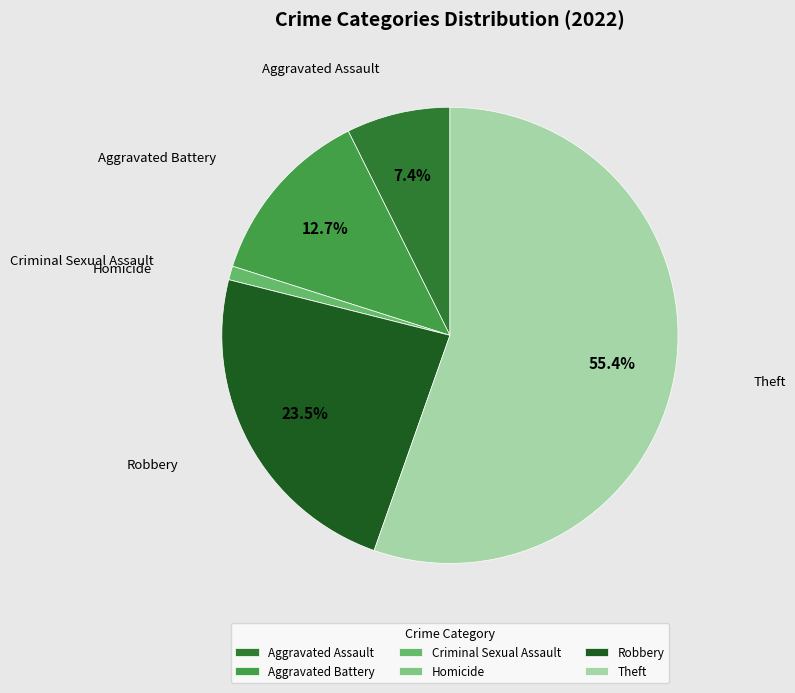

Which category has the biggest portion of the pie?

Theft